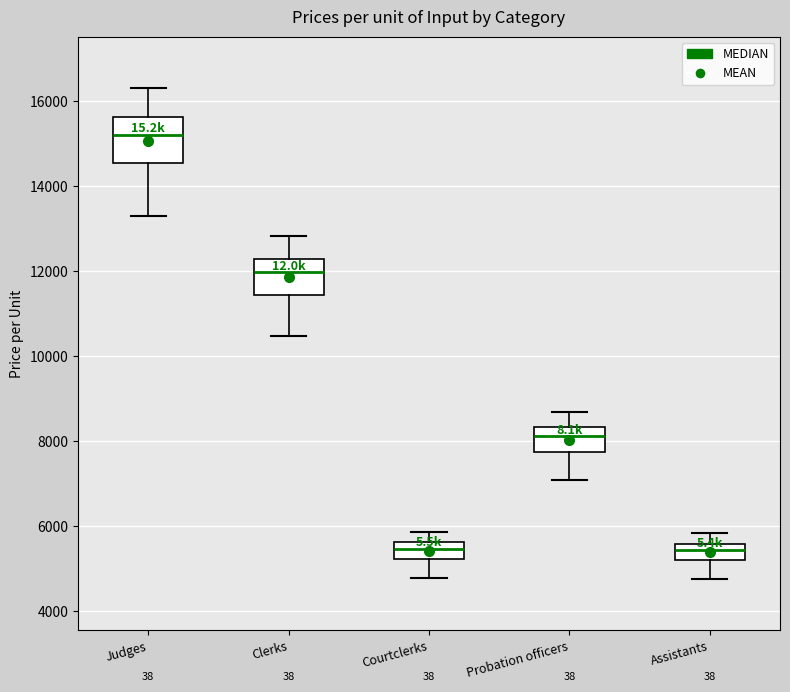

Where does the lower whisker of the box for Assistants end on the y-axis? The values are not printed on the chart, so give them approximately, as read against the axis.

4800